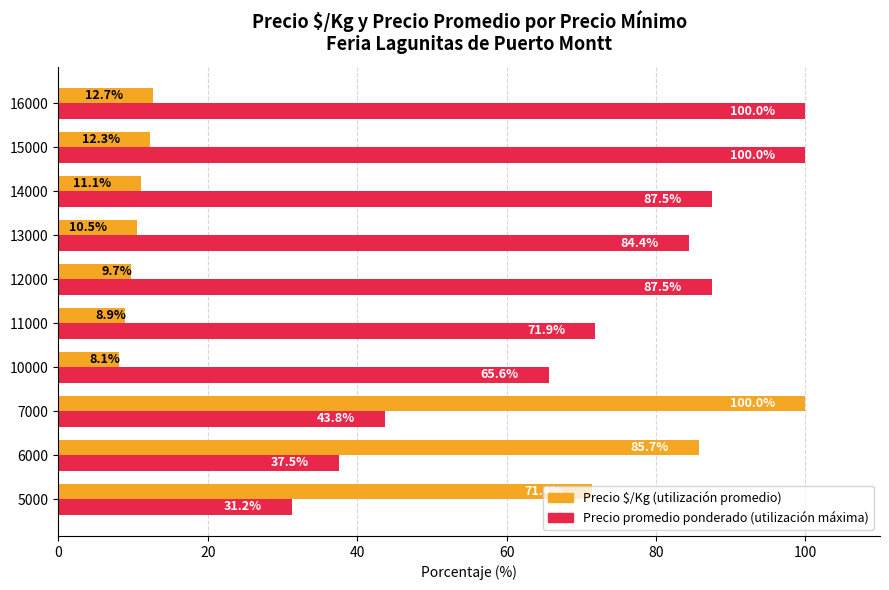

What is the total value across all series at 14000?

98.6